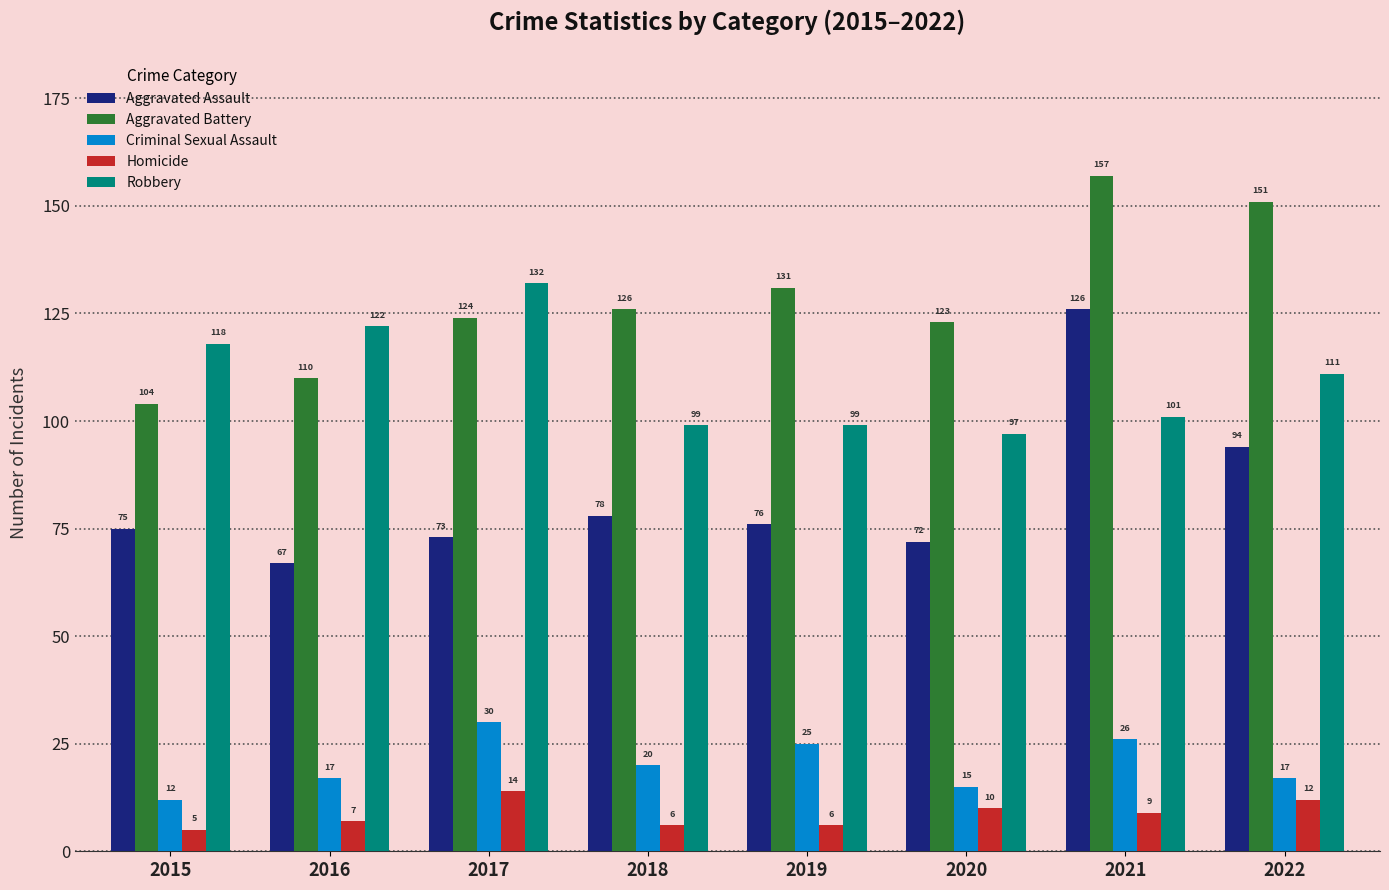

At which category does the chart reach its minimum across all series?

2015